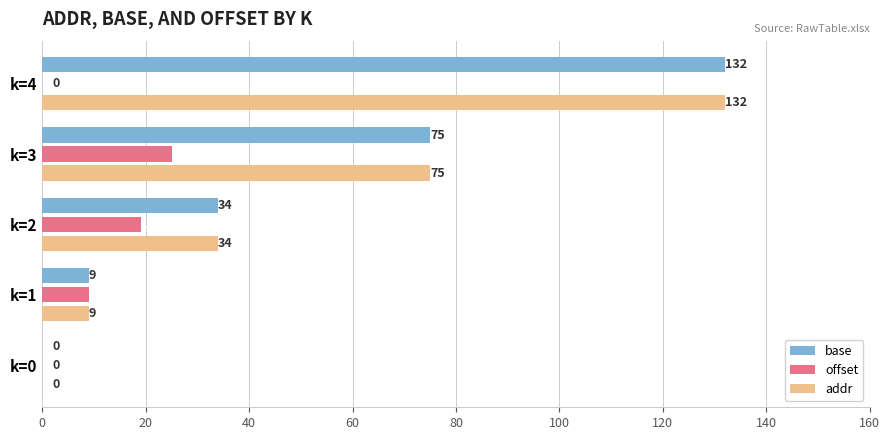

What is the greatest value displayed?

132